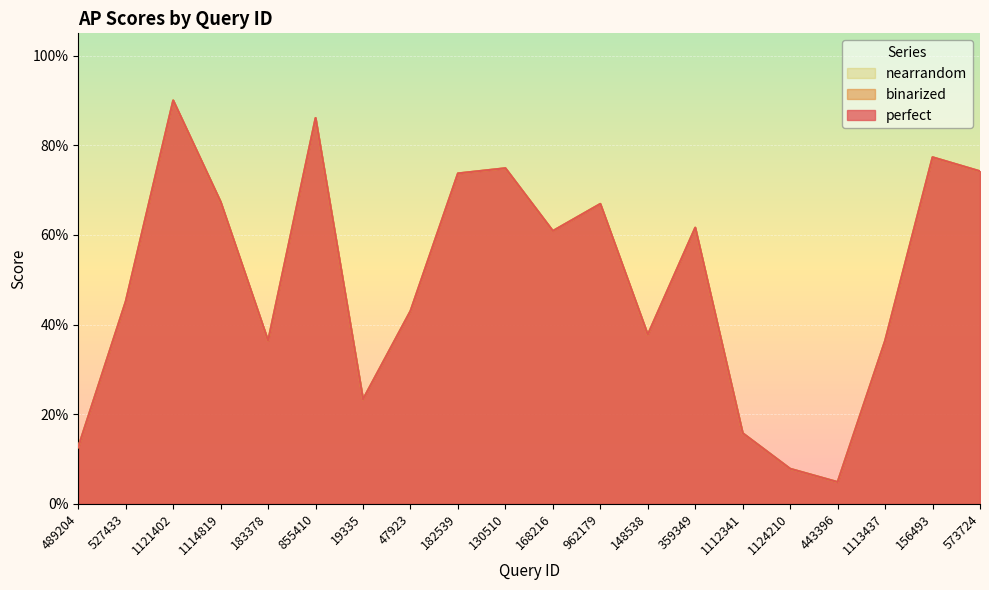

What is the sum of the perfect values at 47923 and 527433?

0.9